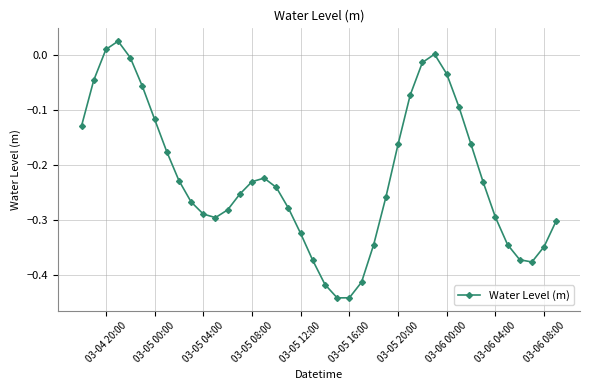

What is the sum of all values?

-8.9